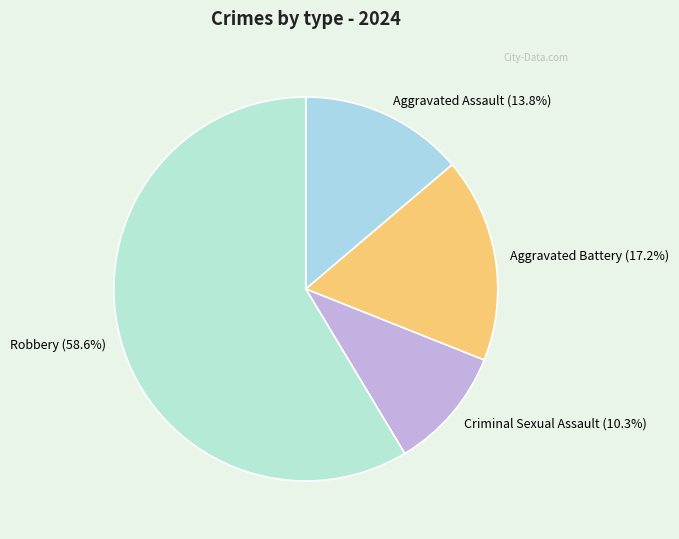

What is the smallest slice in the pie chart?

Criminal Sexual Assault